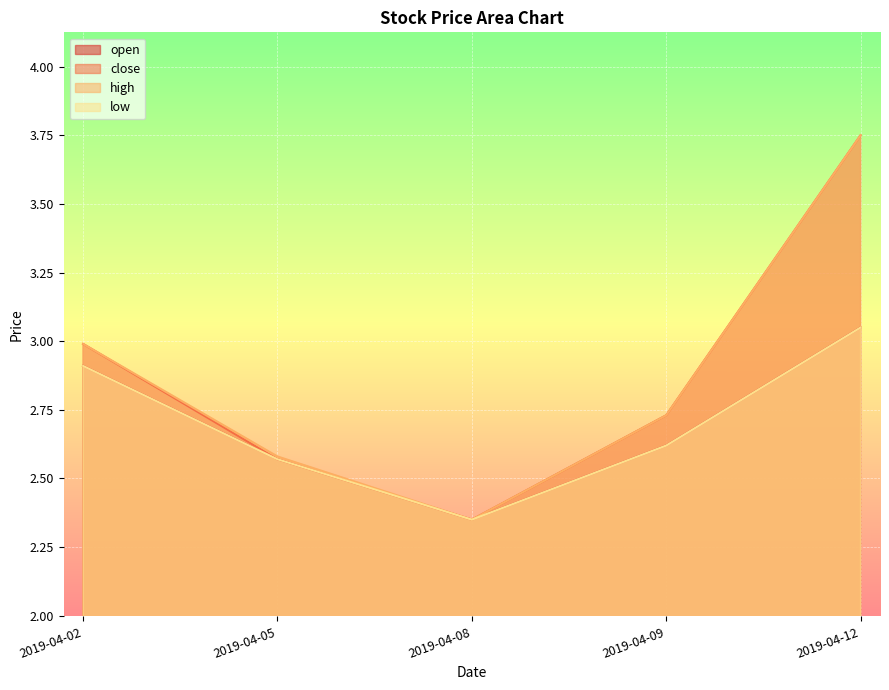

Which series has the widest spread of values?

close